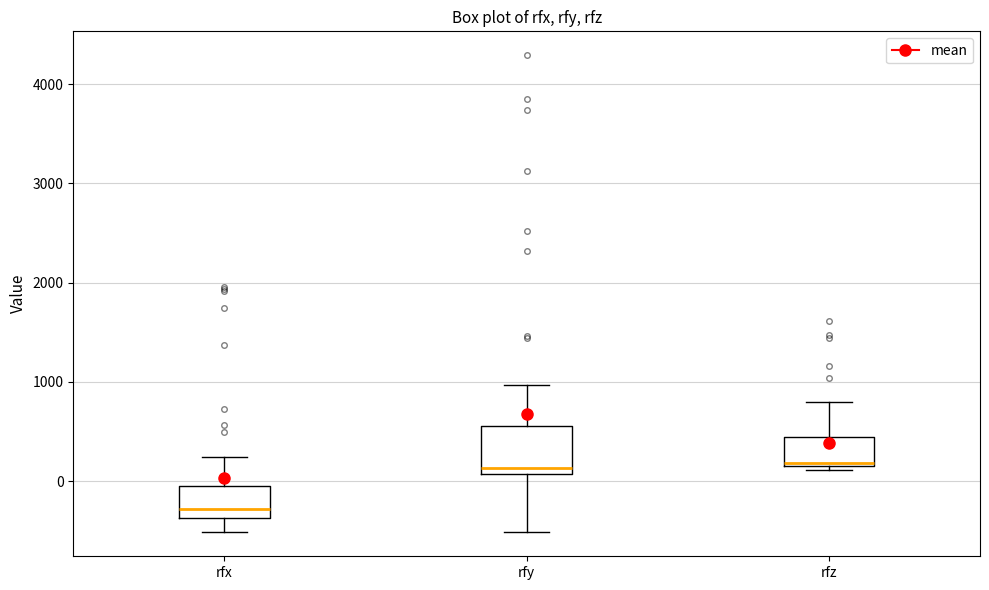

Reading left to right, transcribe this box plot: for each box, give where its median line is, the range the box spans, and where its two whiskers end, as read against the y-axis. The values are not printed on the chart, so give them approximately, as read against the axis.

rfx: median -300, box -400 to 0, whiskers -500 to 200
rfy: median 100 (just above the box's lower edge), box 100 to 600, whiskers -500 to 1000
rfz: median 200, box 200 to 400, whiskers 100 to 800